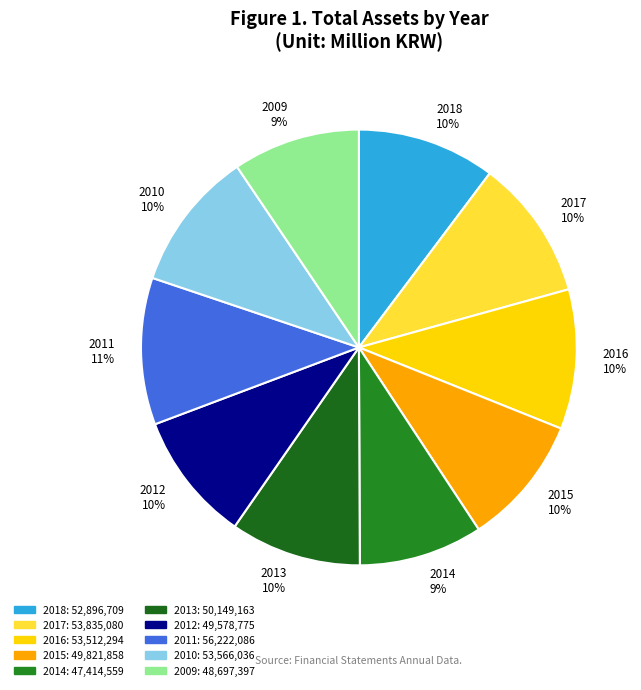

The 2012 slice represents 21% of the pie. True or false?

False